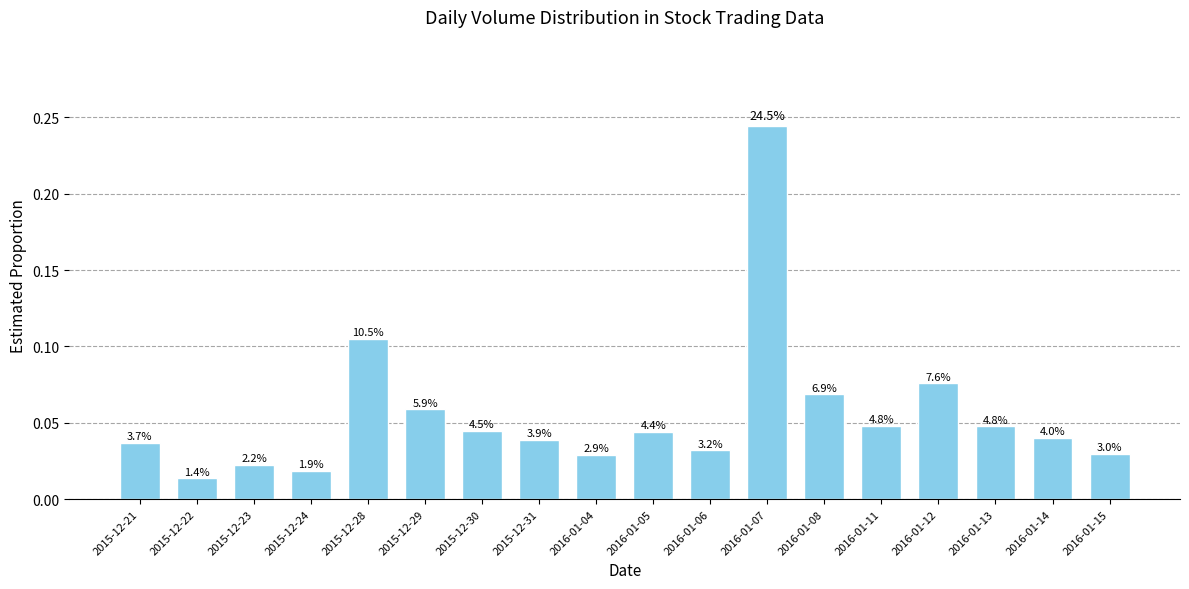

Are the bars horizontal?

No